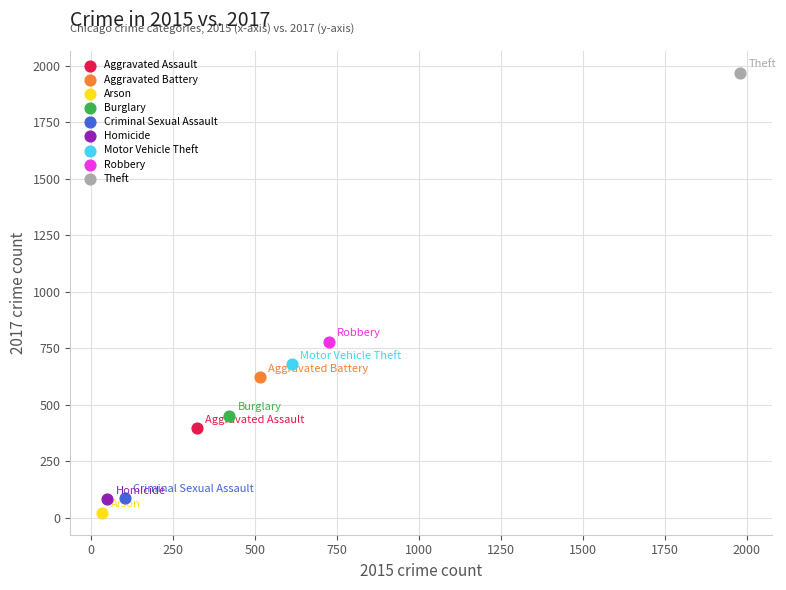

Which series reaches the minimum Y coordinate?

Arson